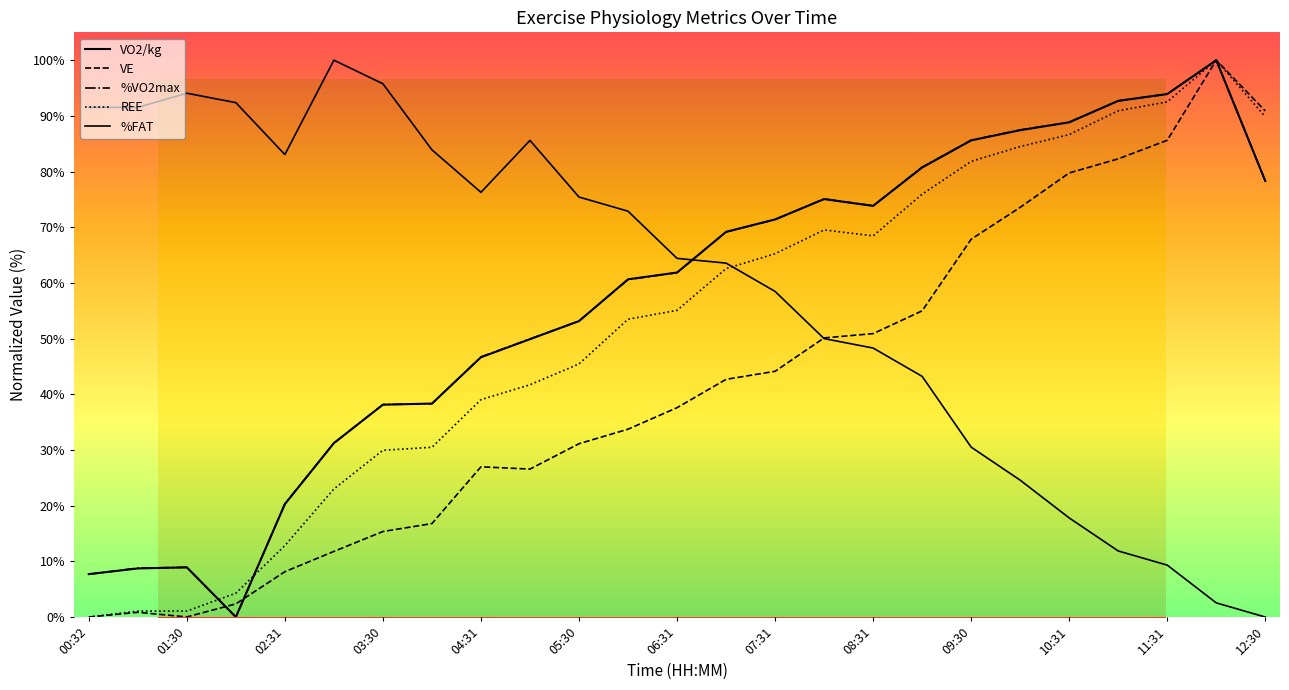

Does the chart display data point markers on the line(s)?

No